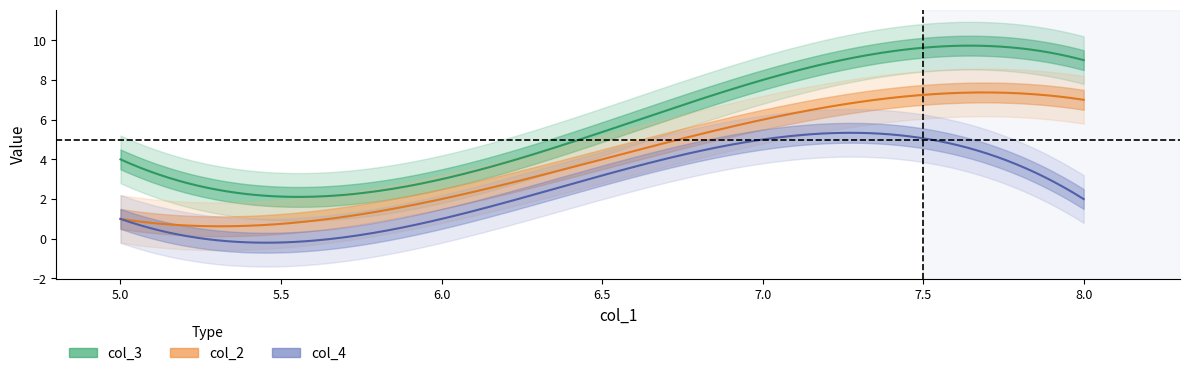

What is the value of the col_4 point at the 2nd from the left?

1